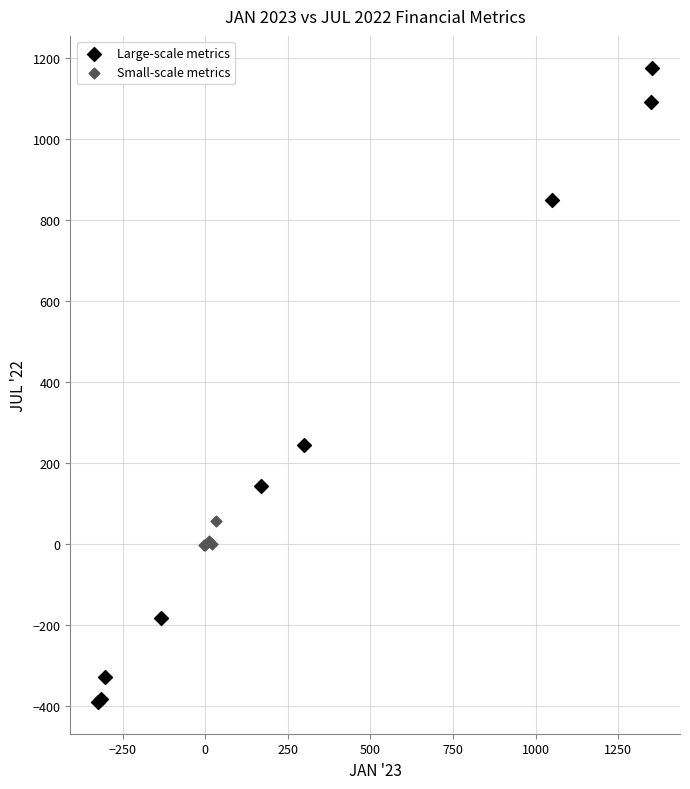

Which series has the widest spread of Y values?

Large-scale metrics